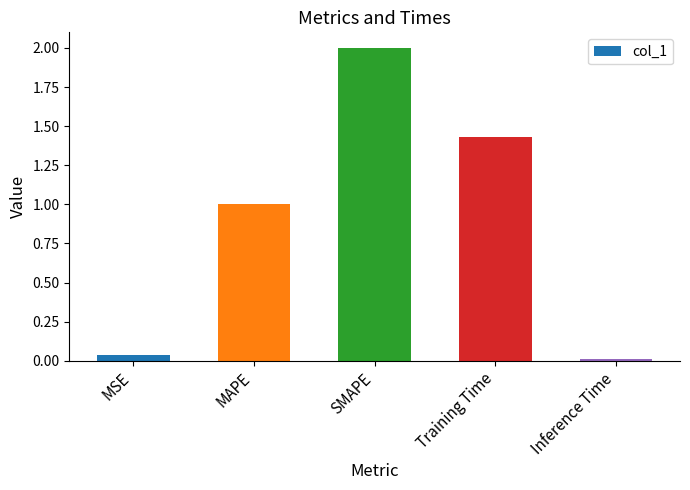

What value does the data have at MAPE?

1.0